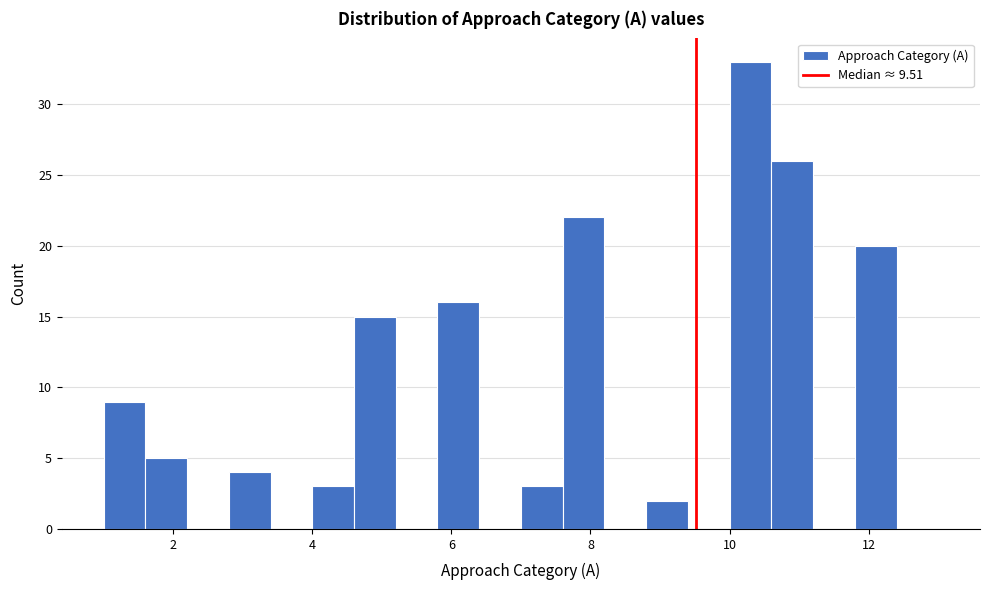

Read against the x-axis, roughly where is the centre of the tallest bar?

10.4